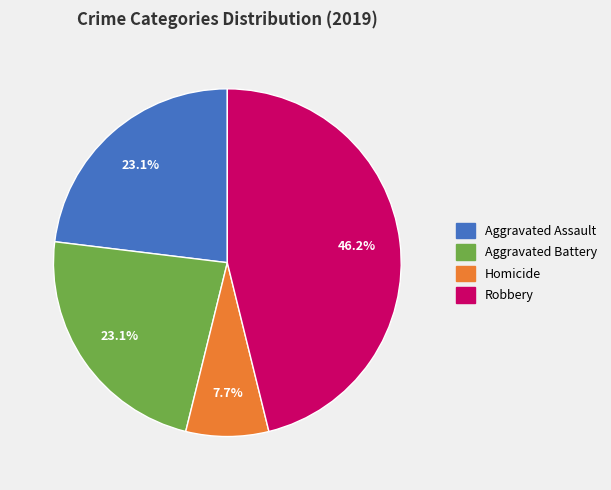

Is there any slice that represents more than half of the pie?

No